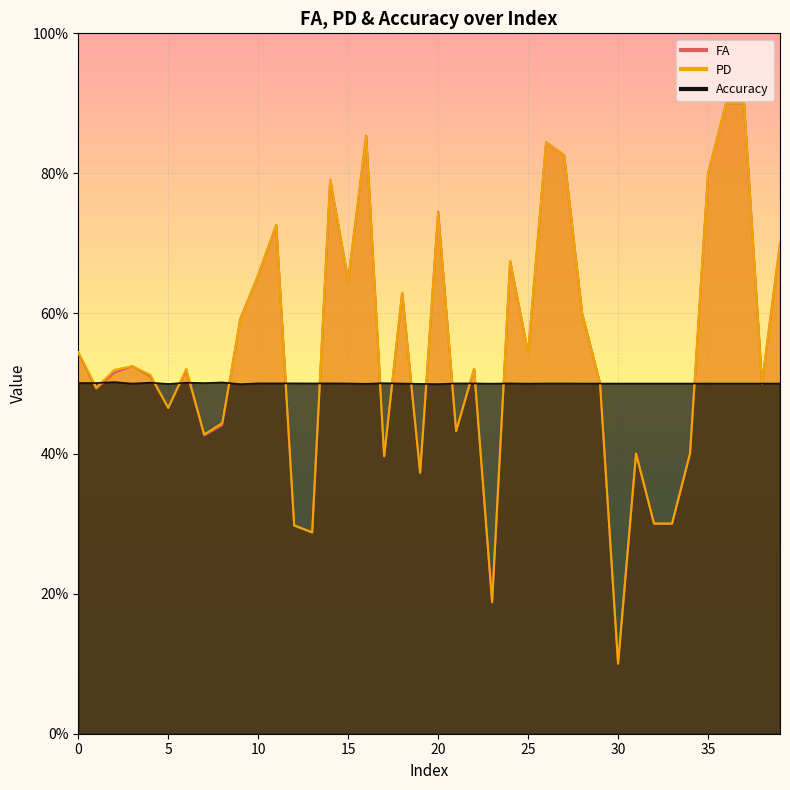

Is it true that FA equals 0.5 at 5?

True